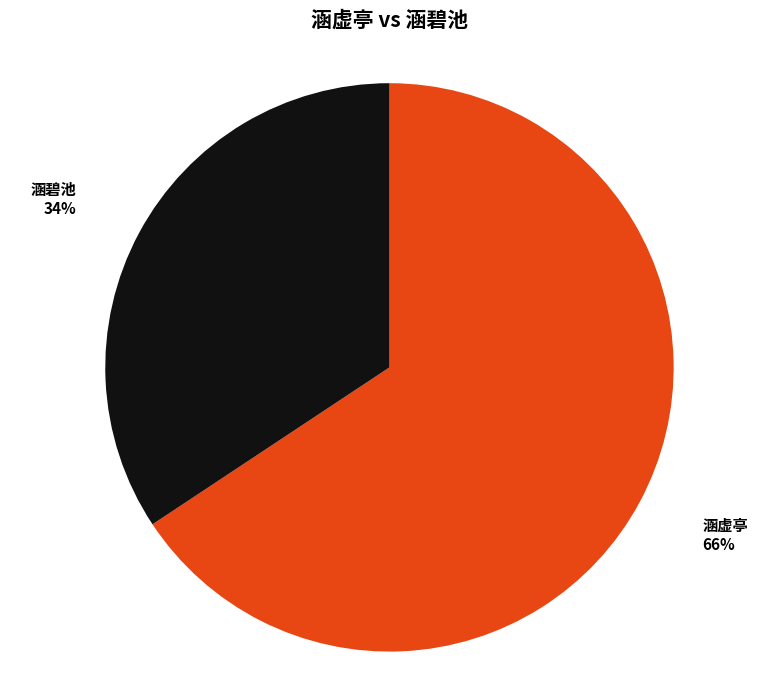

Does any single category account for the majority?

Yes